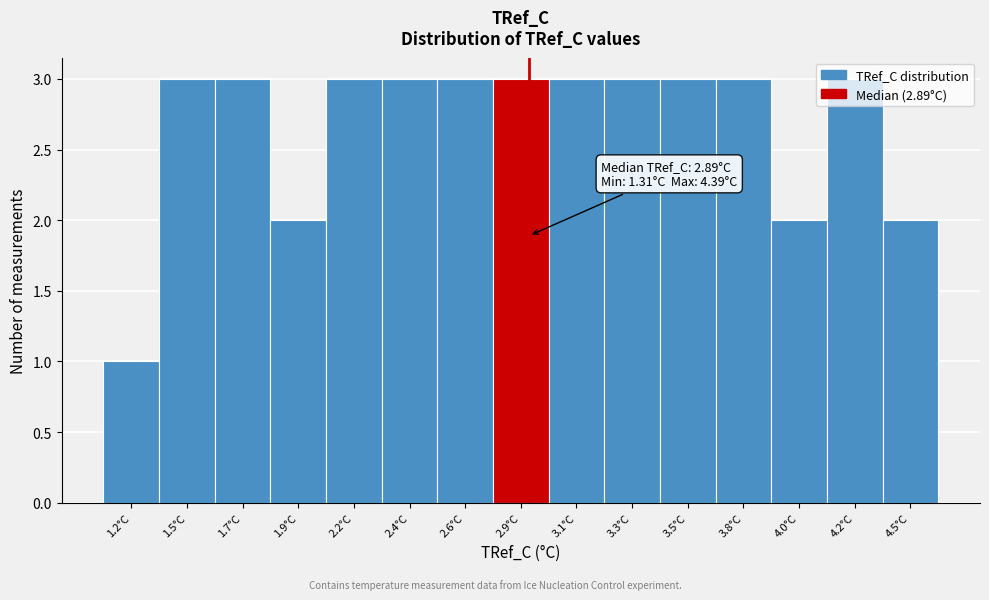

What is the sum of all values?

40